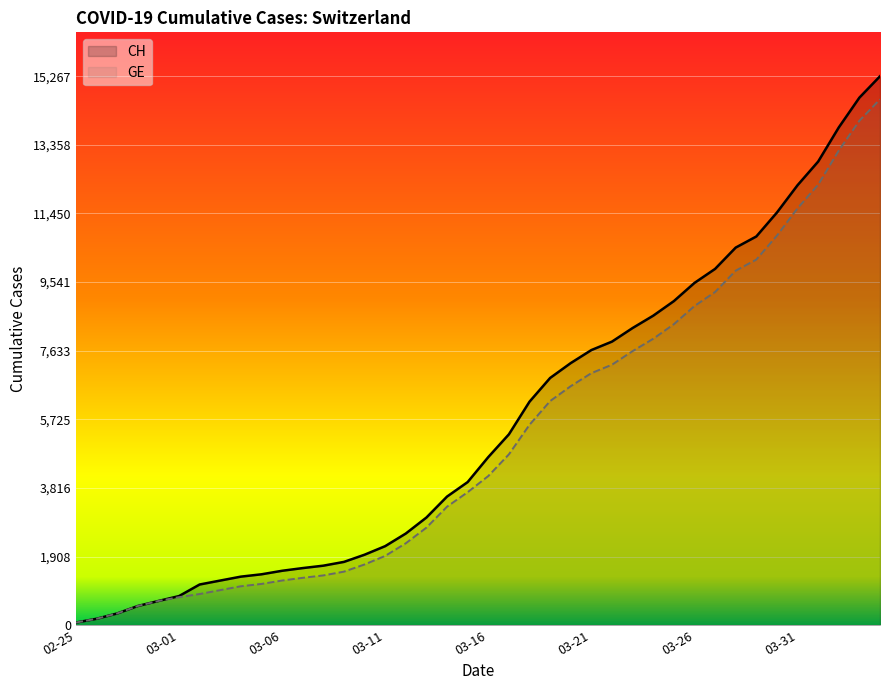

How many data points does each series have?

40